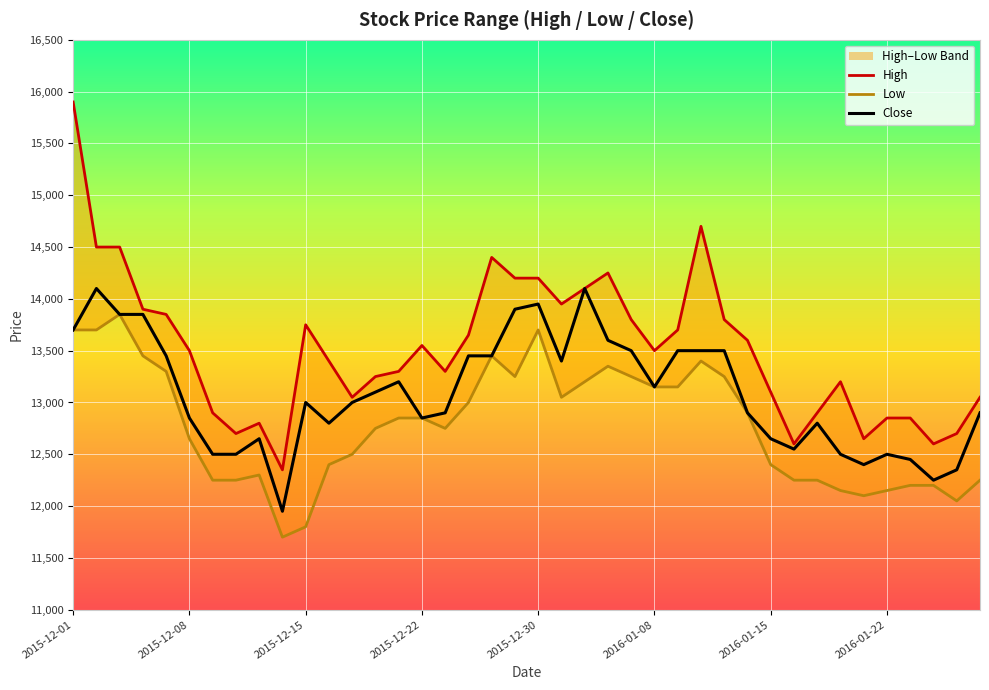

Reading left to right, list all the values displayed in this chart.

High: 2015-12-01=15900	2015-12-02=14500	2015-12-03=14500	2015-12-04=13900	2015-12-07=13850	2015-12-08=13500	2015-12-09=12900	2015-12-10=12700	2015-12-11=12800	2015-12-14=12350	2015-12-15=13750	2015-12-16=13400	2015-12-17=13050	2015-12-18=13250	2015-12-21=13300	2015-12-22=13550	2015-12-23=13300	2015-12-24=13650	2015-12-28=14400	2015-12-29=14200	2015-12-30=14200	2016-01-04=13950	2016-01-05=14100	2016-01-06=14250	2016-01-07=13800	2016-01-08=13500	2016-01-11=13700	2016-01-12=14700	2016-01-13=13800	2016-01-14=13600	2016-01-15=13100	2016-01-18=12600	2016-01-19=12900	2016-01-20=13200	2016-01-21=12650	2016-01-22=12850	2016-01-25=12850	2016-01-26=12600	2016-01-27=12700	2016-01-28=13050
Low: 2015-12-01=13700	2015-12-02=13700	2015-12-03=13850	2015-12-04=13450	2015-12-07=13300	2015-12-08=12650	2015-12-09=12250	2015-12-10=12250	2015-12-11=12300	2015-12-14=11700	2015-12-15=11800	2015-12-16=12400	2015-12-17=12500	2015-12-18=12750	2015-12-21=12850	2015-12-22=12850	2015-12-23=12750	2015-12-24=13000	2015-12-28=13450	2015-12-29=13250	2015-12-30=13700	2016-01-04=13050	2016-01-05=13200	2016-01-06=13350	2016-01-07=13250	2016-01-08=13150	2016-01-11=13150	2016-01-12=13400	2016-01-13=13250	2016-01-14=12900	2016-01-15=12400	2016-01-18=12250	2016-01-19=12250	2016-01-20=12150	2016-01-21=12100	2016-01-22=12150	2016-01-25=12200	2016-01-26=12200	2016-01-27=12050	2016-01-28=12250
Close: 2015-12-01=13700	2015-12-02=14100	2015-12-03=13850	2015-12-04=13850	2015-12-07=13450	2015-12-08=12850	2015-12-09=12500	2015-12-10=12500	2015-12-11=12650	2015-12-14=11950	2015-12-15=13000	2015-12-16=12800	2015-12-17=13000	2015-12-18=13100	2015-12-21=13200	2015-12-22=12850	2015-12-23=12900	2015-12-24=13450	2015-12-28=13450	2015-12-29=13900	2015-12-30=13950	2016-01-04=13400	2016-01-05=14100	2016-01-06=13600	2016-01-07=13500	2016-01-08=13150	2016-01-11=13500	2016-01-12=13500	2016-01-13=13500	2016-01-14=12900	2016-01-15=12650	2016-01-18=12550	2016-01-19=12800	2016-01-20=12500	2016-01-21=12400	2016-01-22=12500	2016-01-25=12450	2016-01-26=12250	2016-01-27=12350	2016-01-28=12900